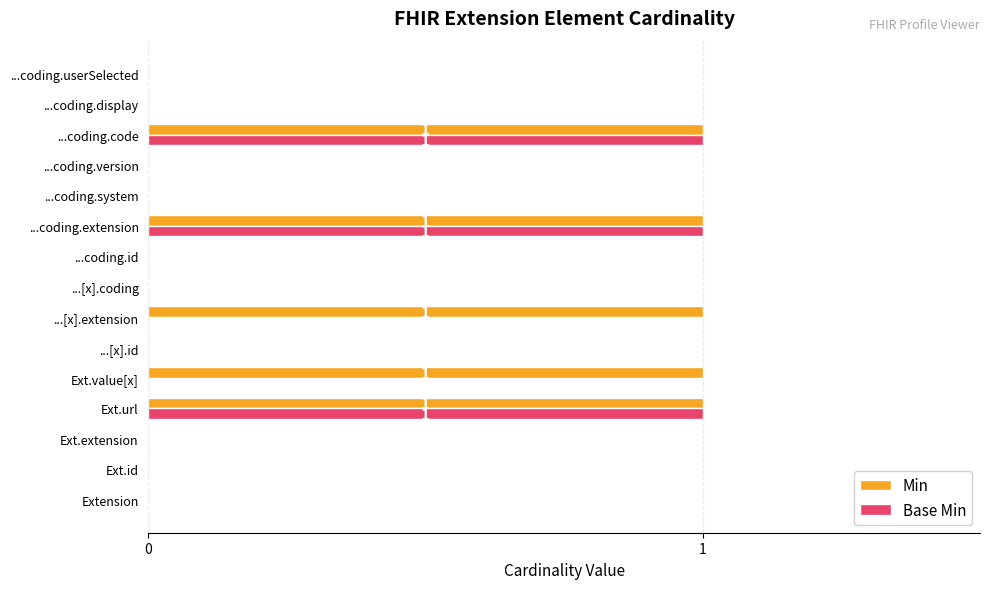

Which series has the largest total across all categories?

Min